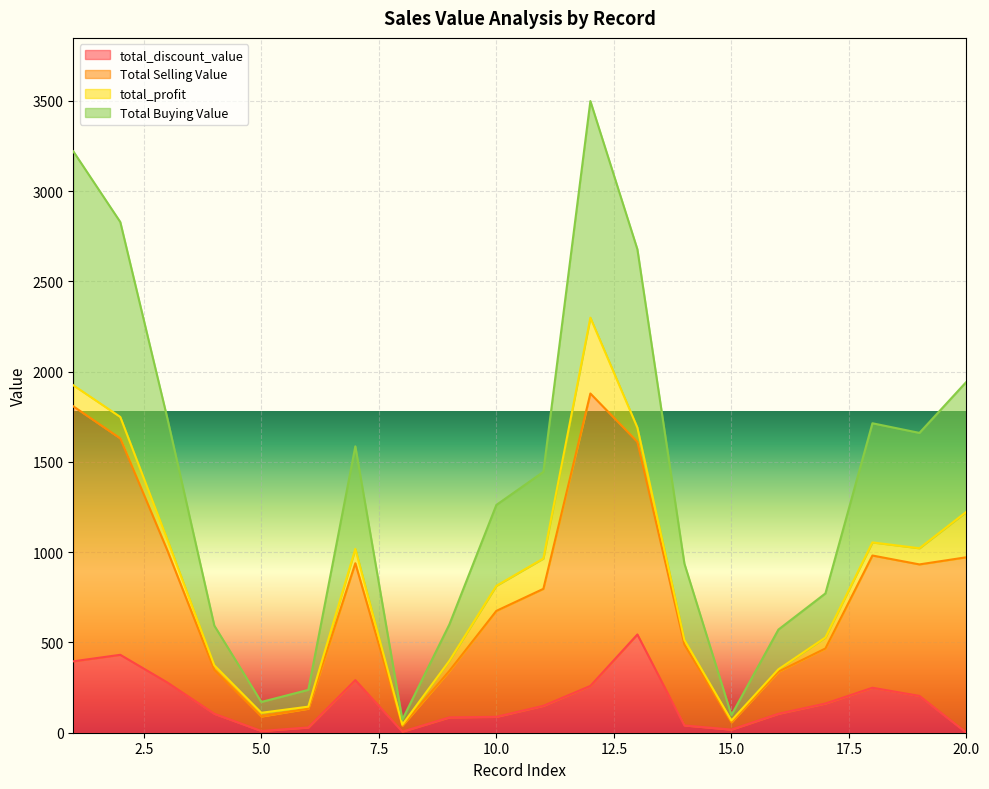

True or false: Total Buying Value and Total Selling Value cross at least once.

False